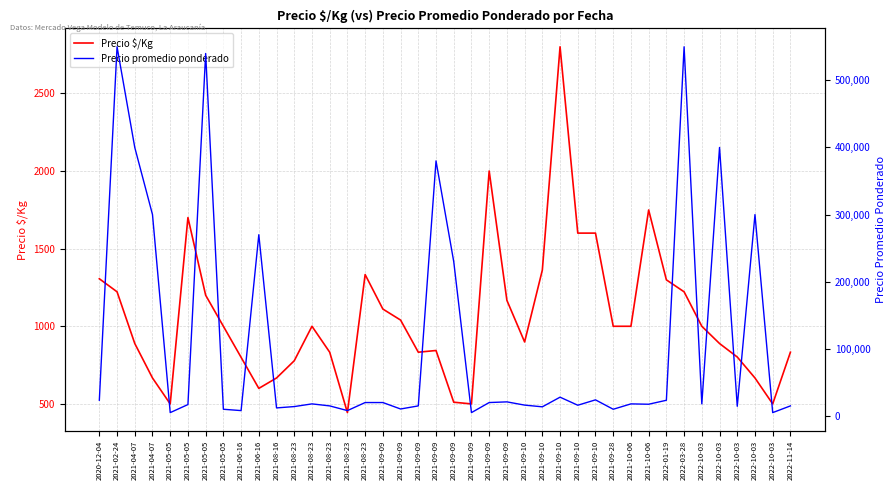

What is the value of the Precio promedio ponderado point at the 22nd from the left?

20000